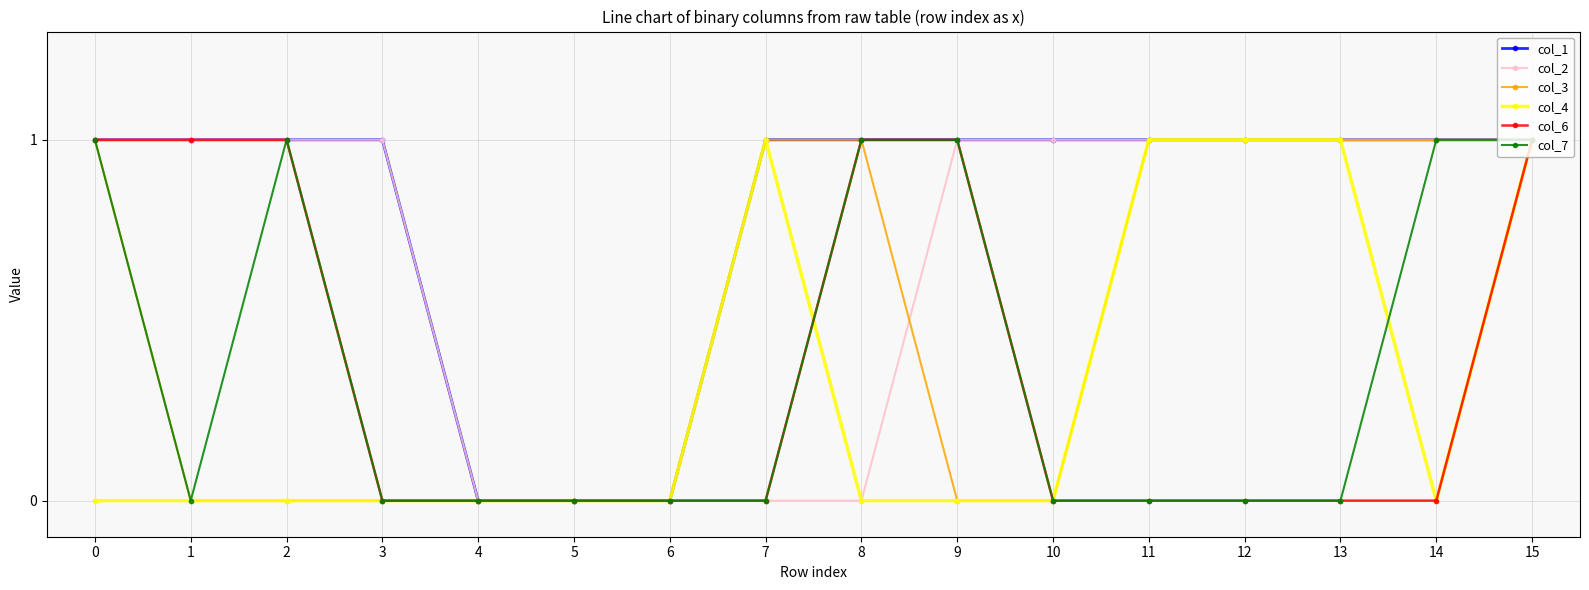

At which category is the sum across all series the highest?

15